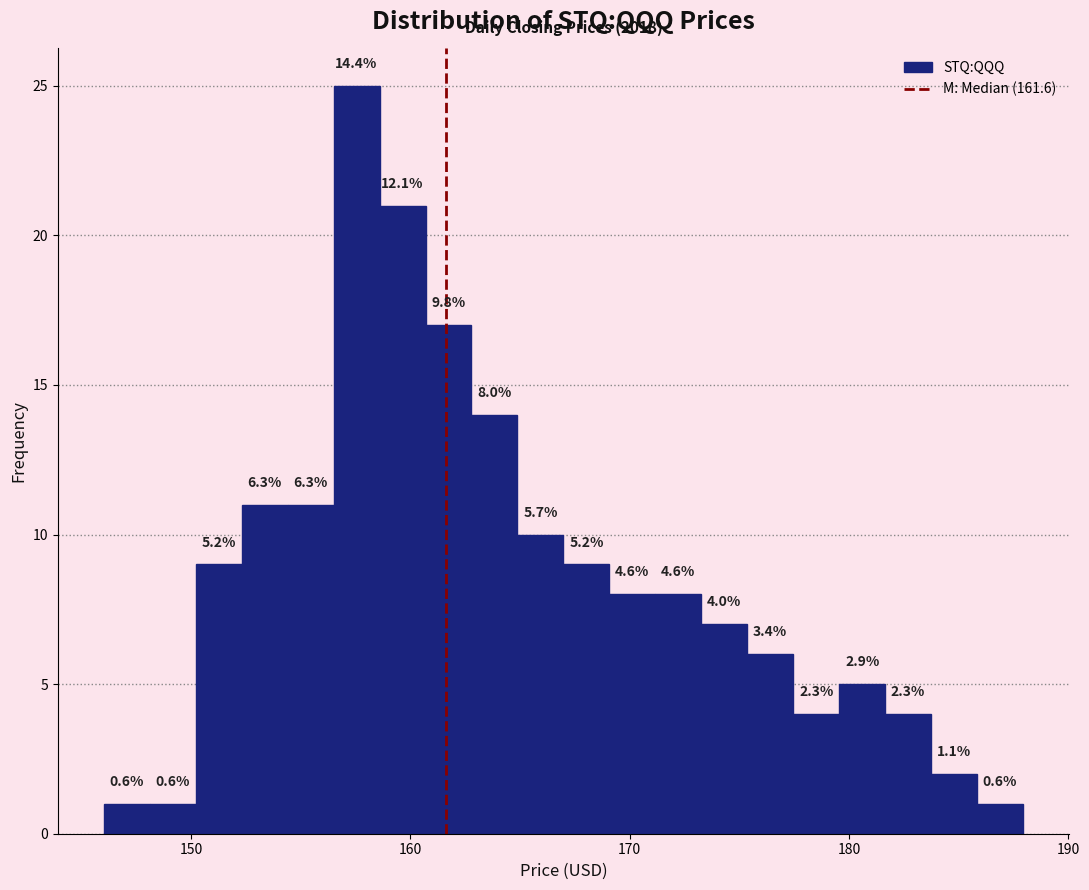

Read against the x-axis, roughly where is the centre of the tallest bar?

158